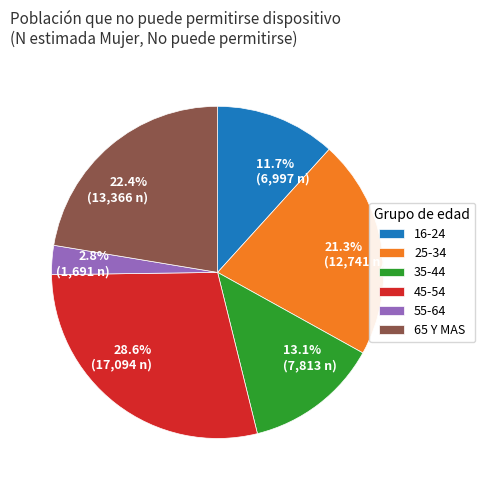

Is there any slice that represents more than half of the pie?

No